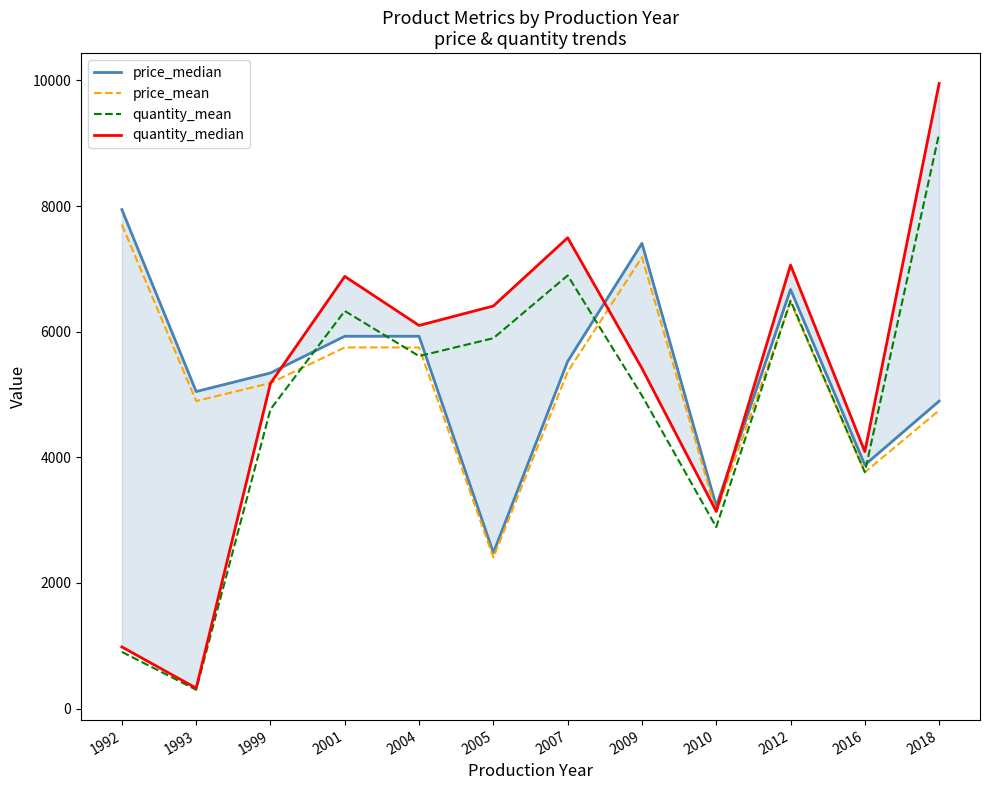

What is the value of the quantity_mean point at the 11th from the left?

3764.6